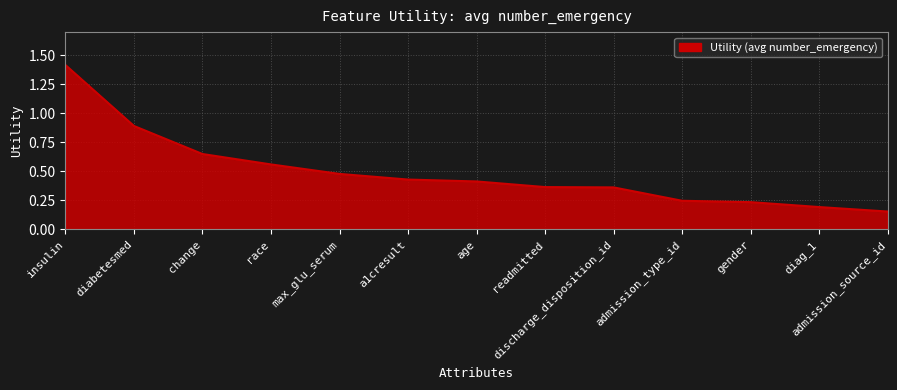

Which label corresponds to the smallest value in the chart?

admission_source_id